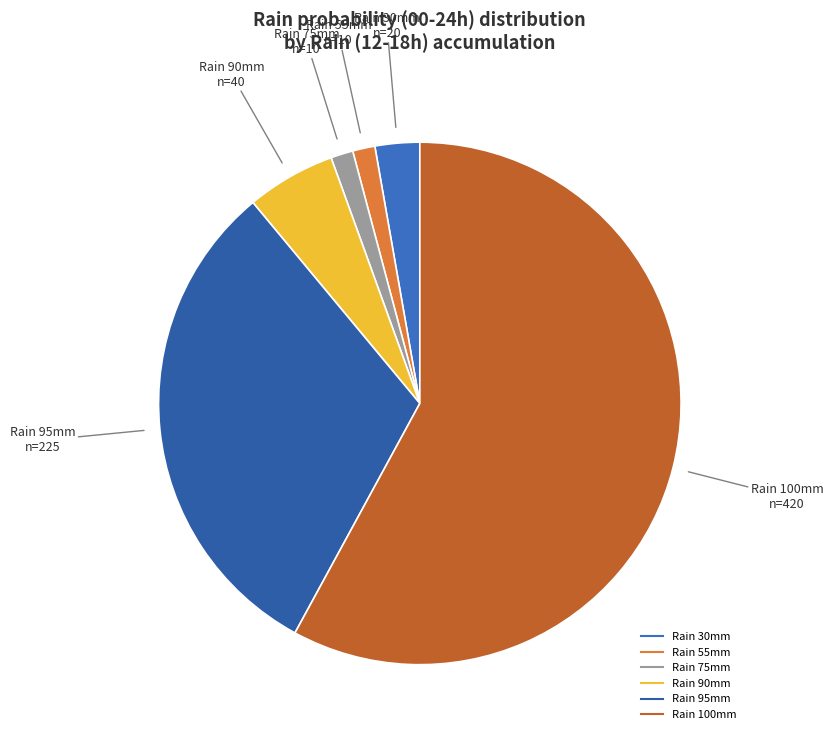

Count the number of slices in the pie.

6